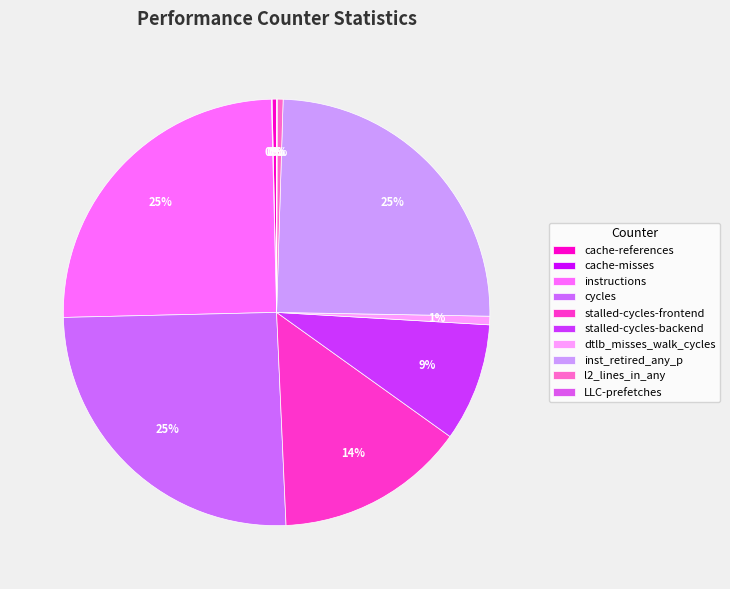

How many segments does this pie chart have?

10